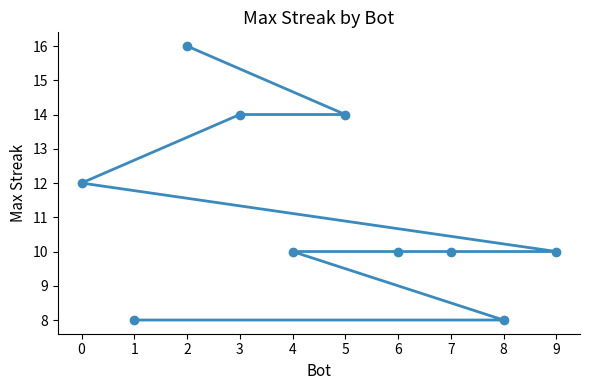

Between 3 and 1, which is larger?

3